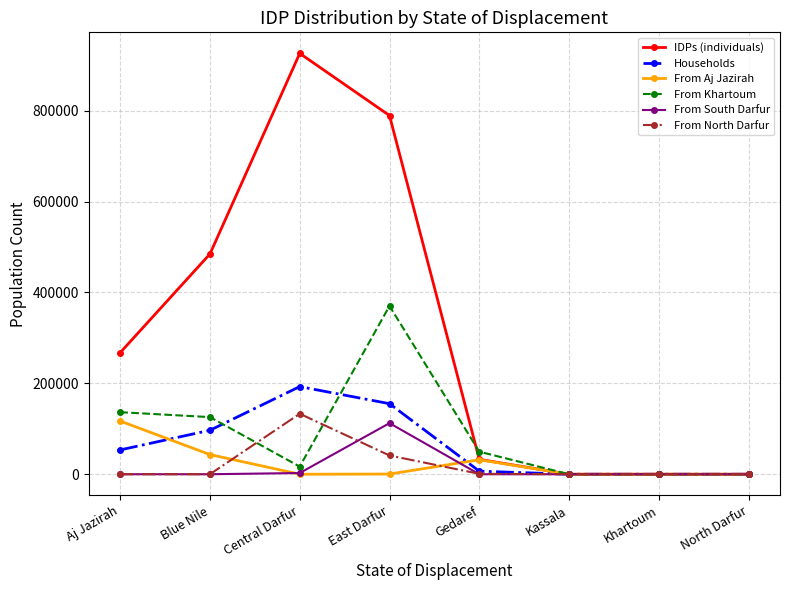

Which series has the largest range (max minus min)?

IDPs (individuals)